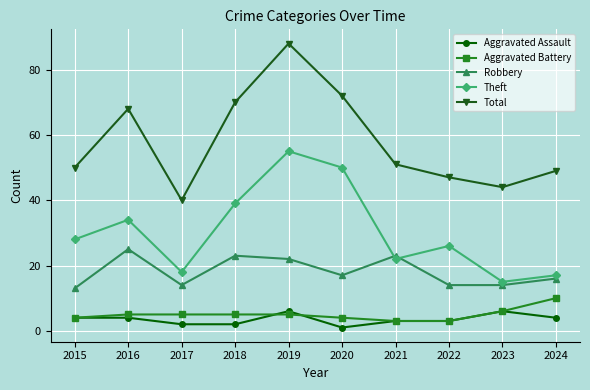

Reading left to right, extract all data points from this chart.

Aggravated Assault: 2015=4	2016=4	2017=2	2018=2	2019=6	2020=1	2021=3	2022=3	2023=6	2024=4
Aggravated Battery: 2015=4	2016=5	2017=5	2018=5	2019=5	2020=4	2021=3	2022=3	2023=6	2024=10
Robbery: 2015=13	2016=25	2017=14	2018=23	2019=22	2020=17	2021=23	2022=14	2023=14	2024=16
Theft: 2015=28	2016=34	2017=18	2018=39	2019=55	2020=50	2021=22	2022=26	2023=15	2024=17
Total: 2015=50	2016=68	2017=40	2018=70	2019=88	2020=72	2021=51	2022=47	2023=44	2024=49